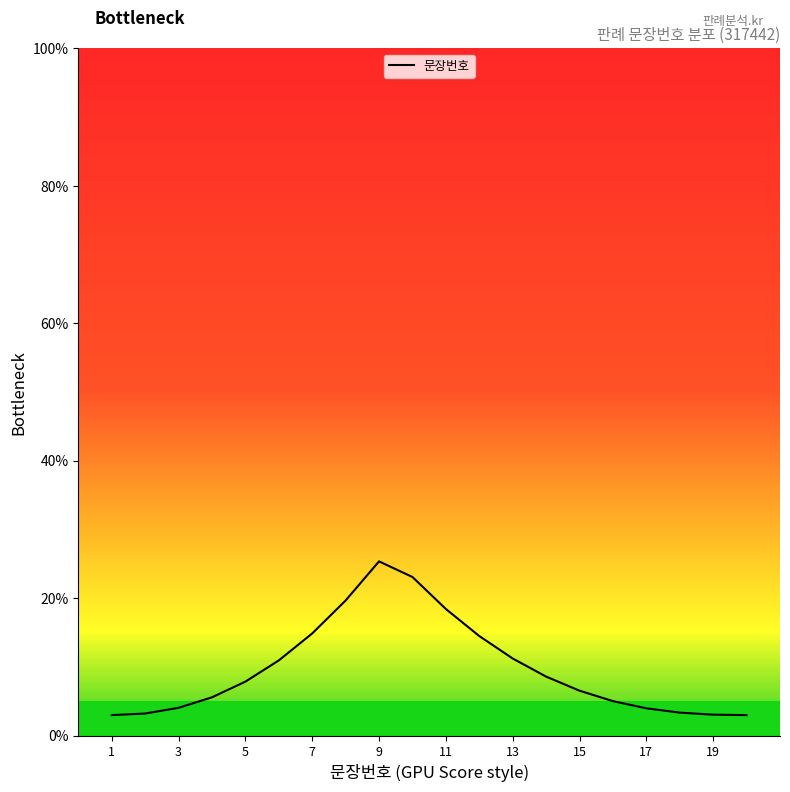

How many data points are above 7?

10